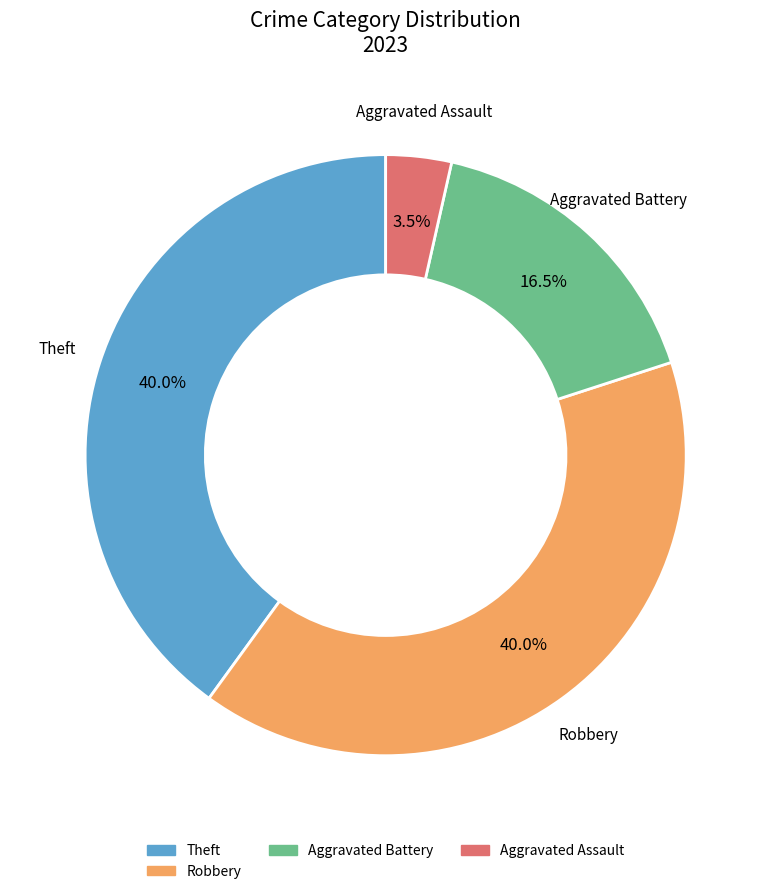

Is there any slice that represents more than half of the pie?

No